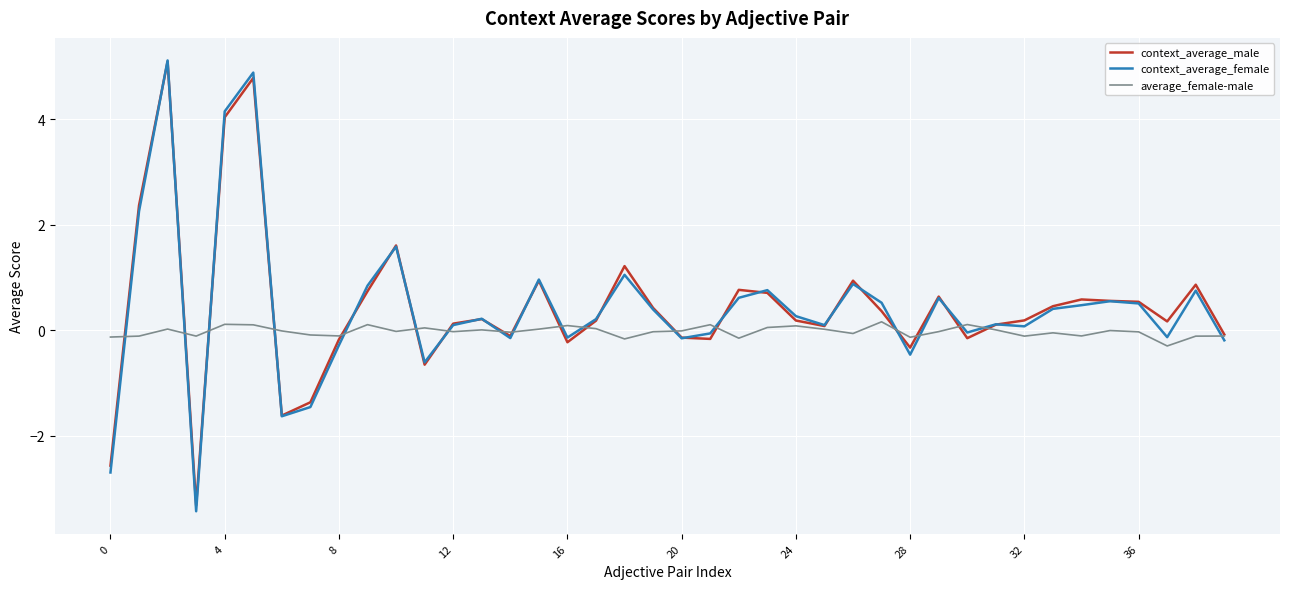

Which series has the largest range (max minus min)?

context_average_female